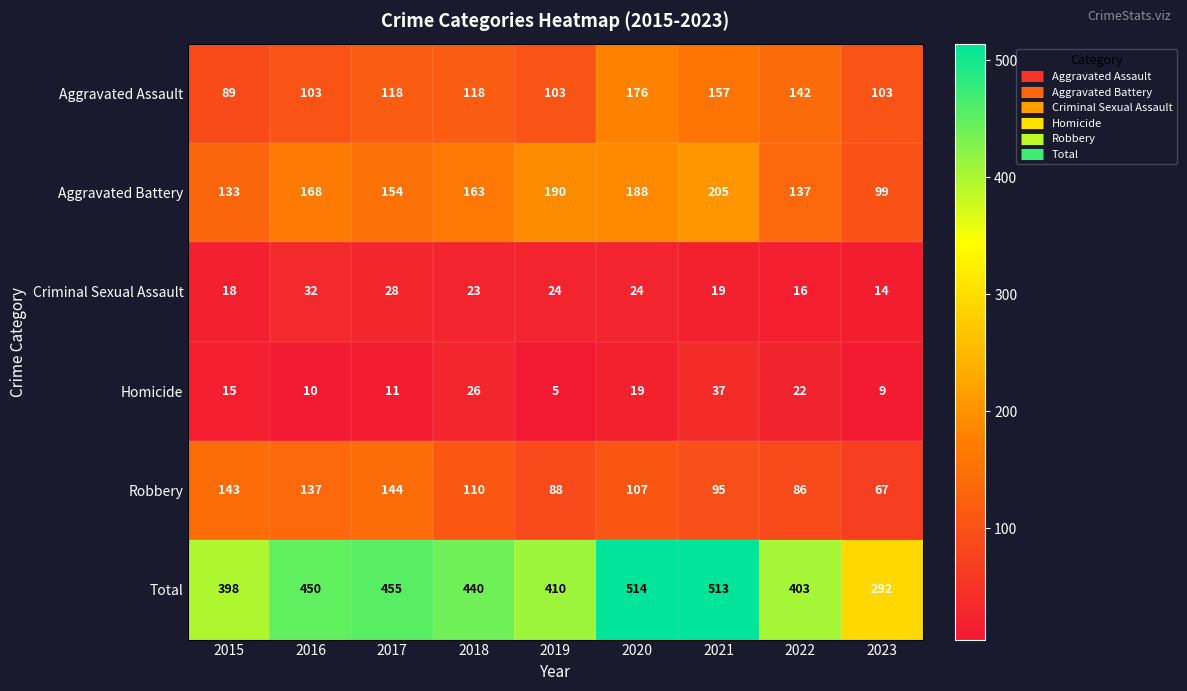

What is the total value across all series at 2016?

900